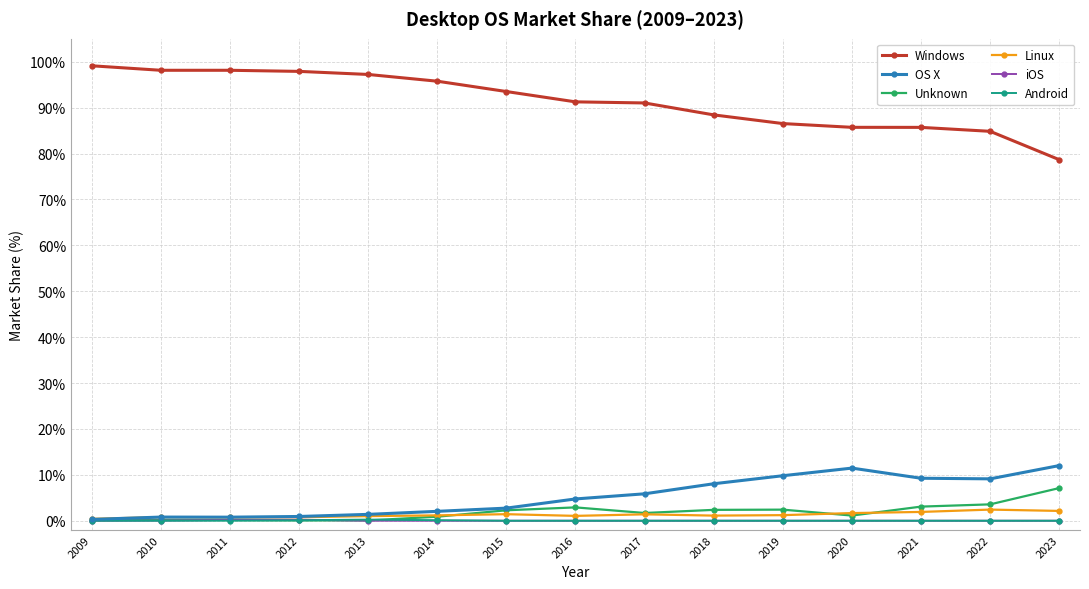

Does the chart have visible grid lines?

Yes